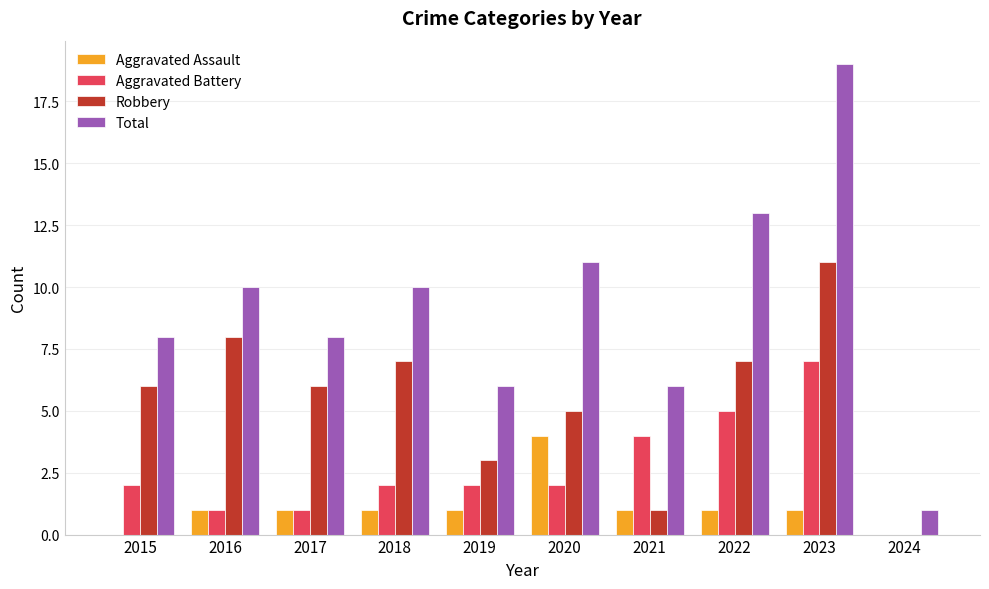

Which series changed the most between 2017 and 2024?

Total